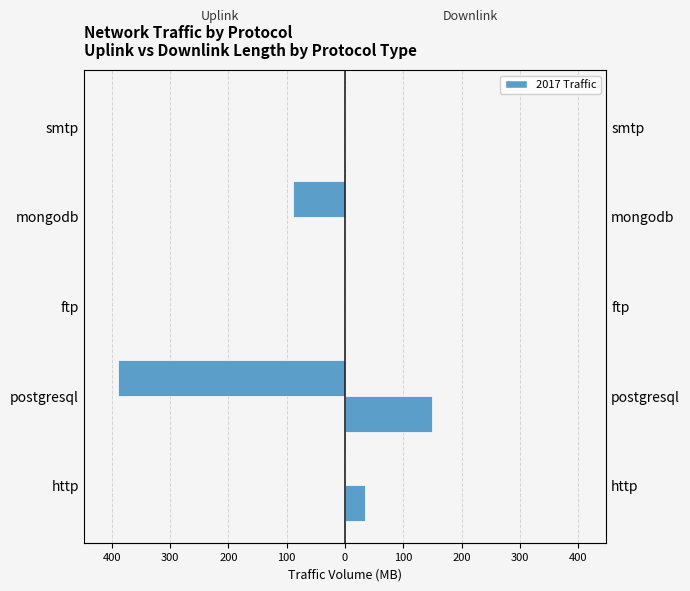

The value of Downlink (MB) at 100 is 0.0. True or false?

True